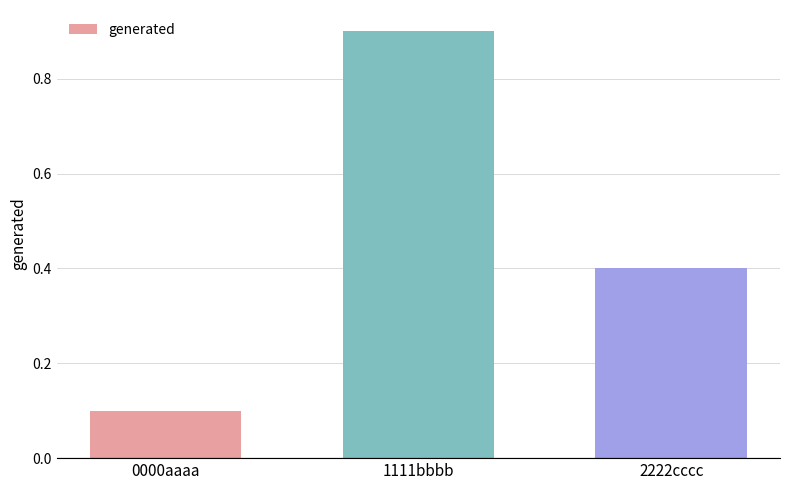

List the labels in order of value, smallest first.

0000aaaa, 2222cccc, 1111bbbb